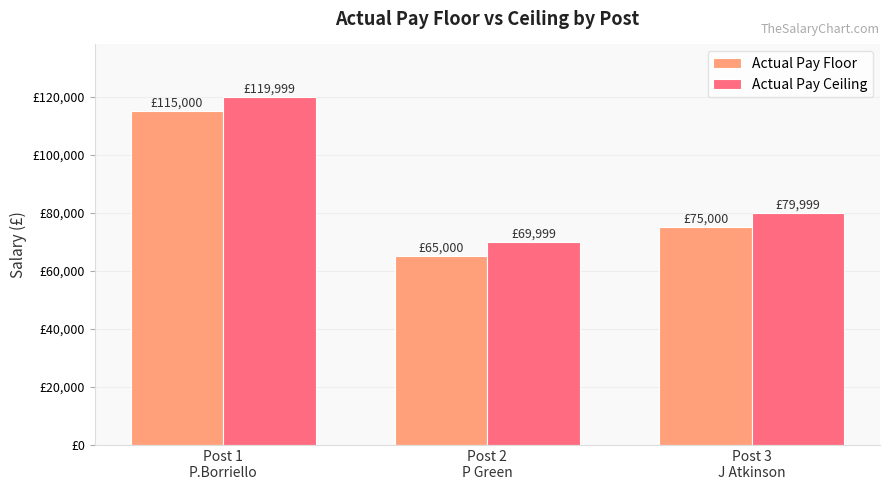

Does the chart contain stacked bars?

No